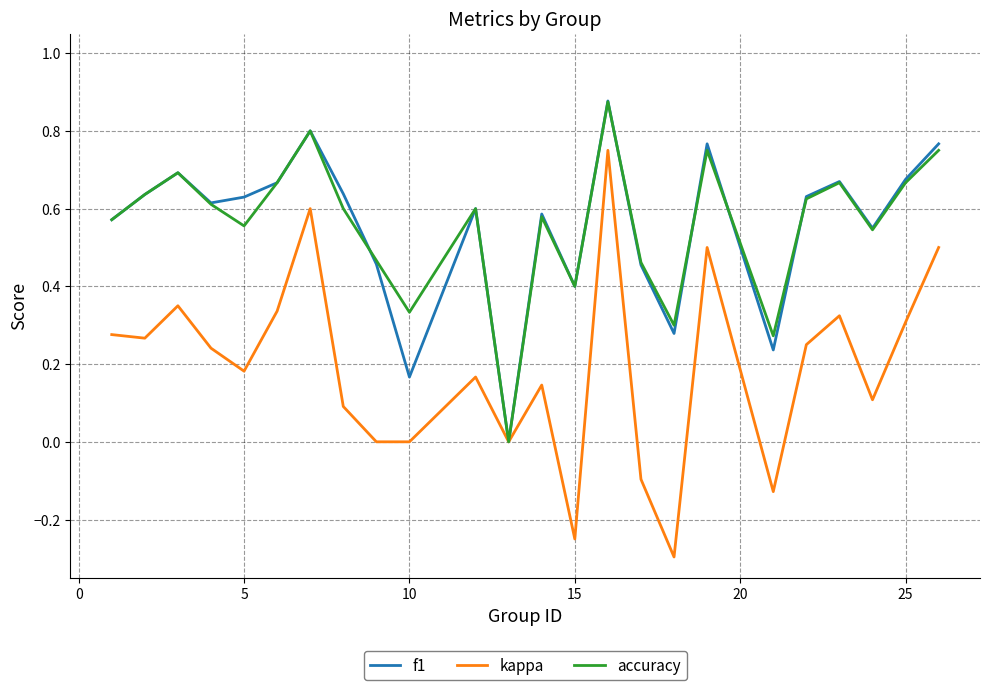

Which series has the largest range (max minus min)?

kappa